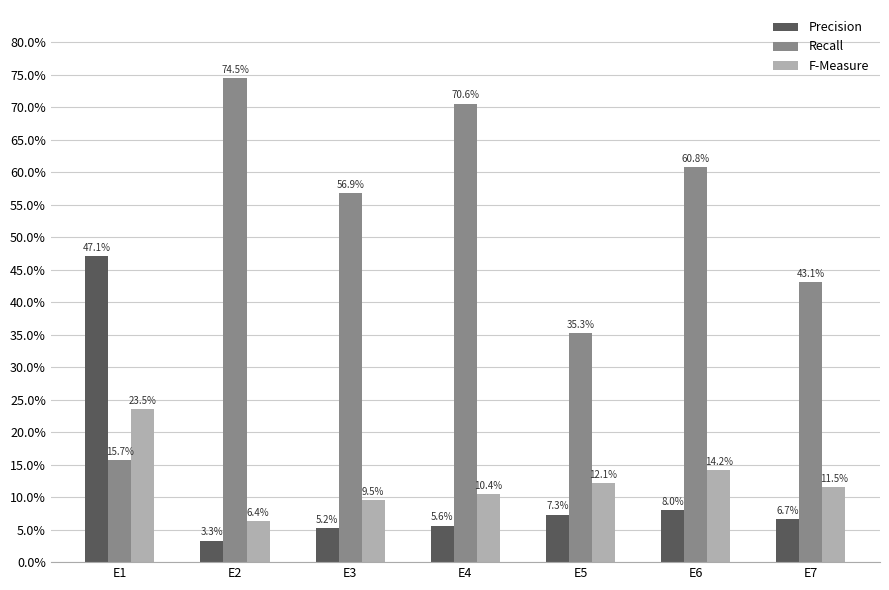

Is it true that Precision equals 0.0 at E3?

False